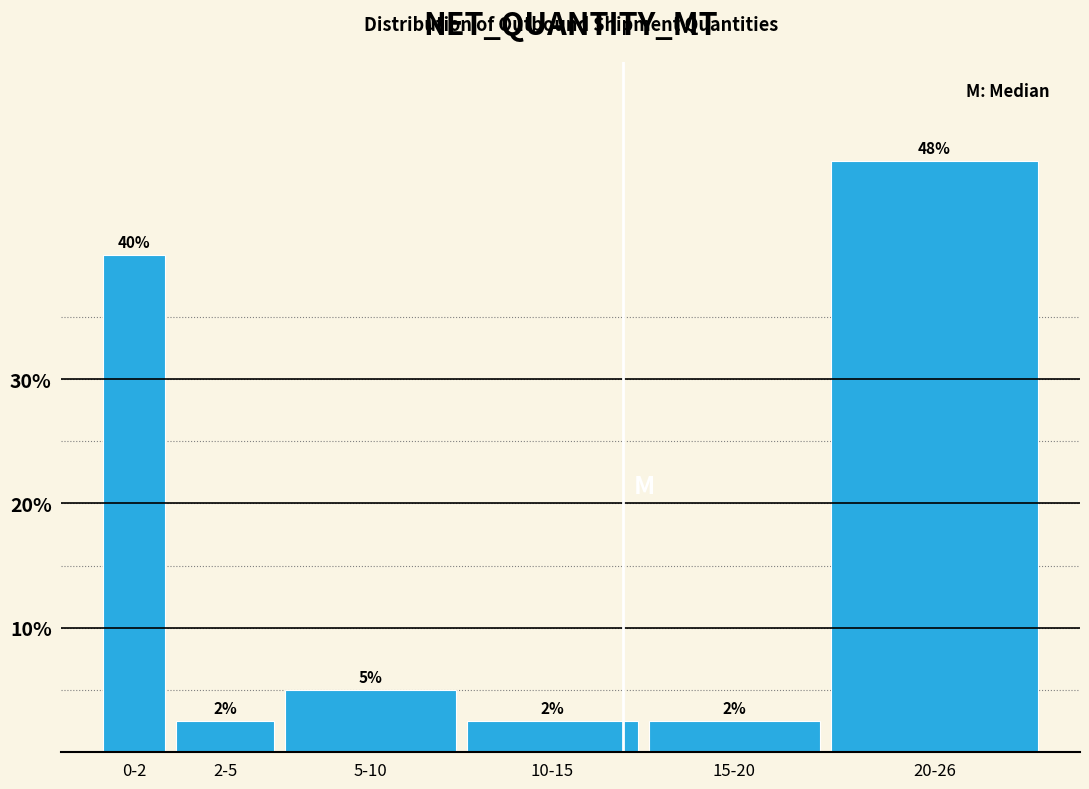

Does the chart contain any negative values?

No